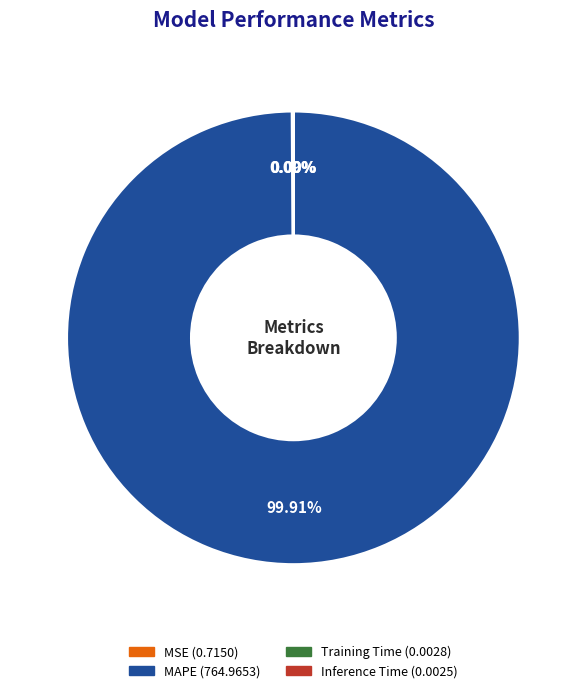

Which category accounts for the majority?

MAPE